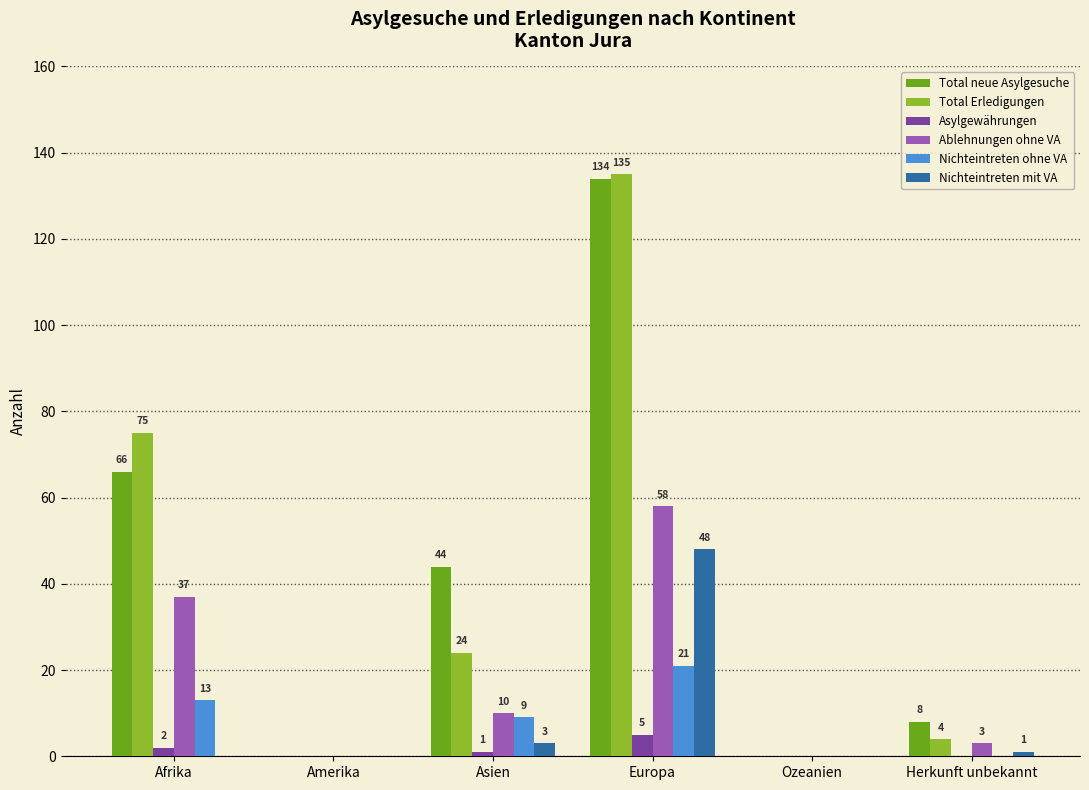

What value does the Nichteintreten ohne VA series have at Europa, to the nearest 5?

20